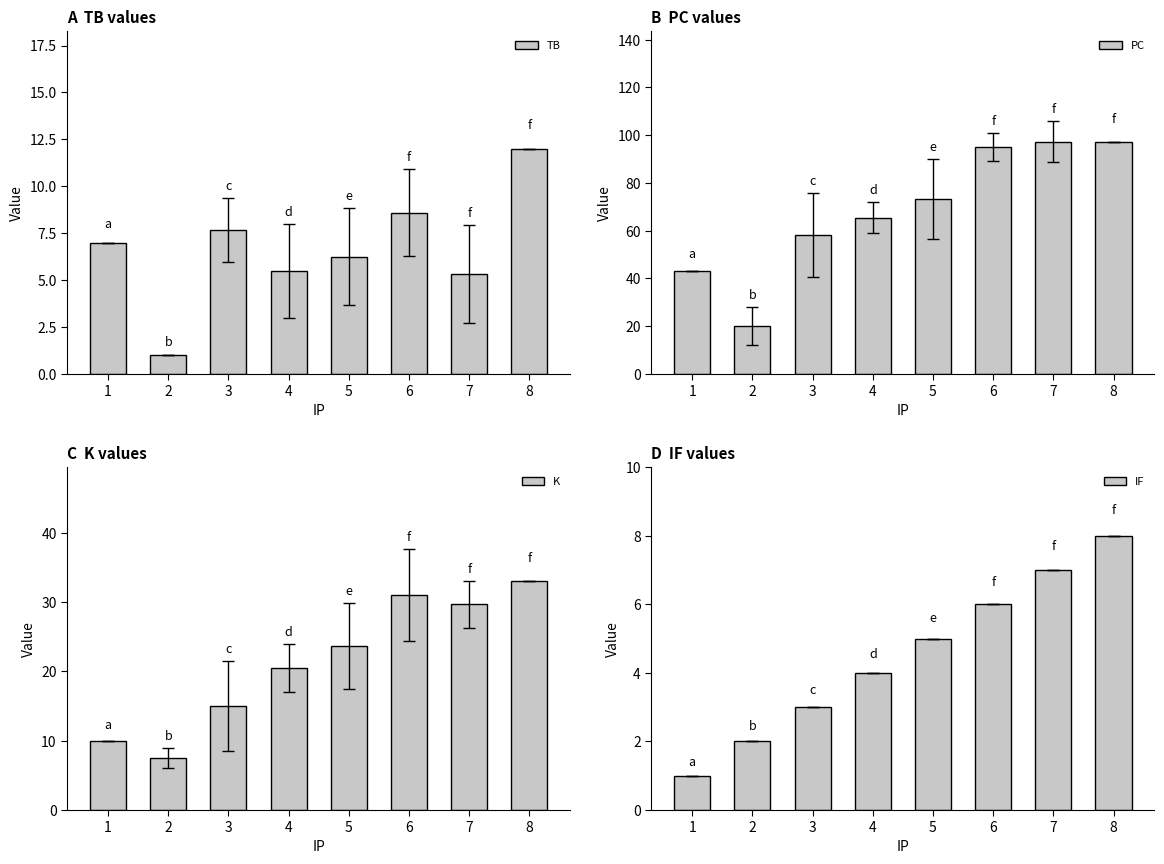

Reading left to right, what are all the values shown in this chart?

TB: 1=7.0	2=1.0	3=7.7	4=5.5	5=6.2	6=8.6	7=5.3	8=12.0
PC: 1=43.0	2=20.0	3=58.3	4=65.5	5=73.4	6=95.0	7=97.3	8=97.0
K: 1=10.0	2=7.5	3=15.0	4=20.5	5=23.6	6=31.0	7=29.7	8=33.0
IF: 1=1.0	2=2.0	3=3.0	4=4.0	5=5.0	6=6.0	7=7.0	8=8.0